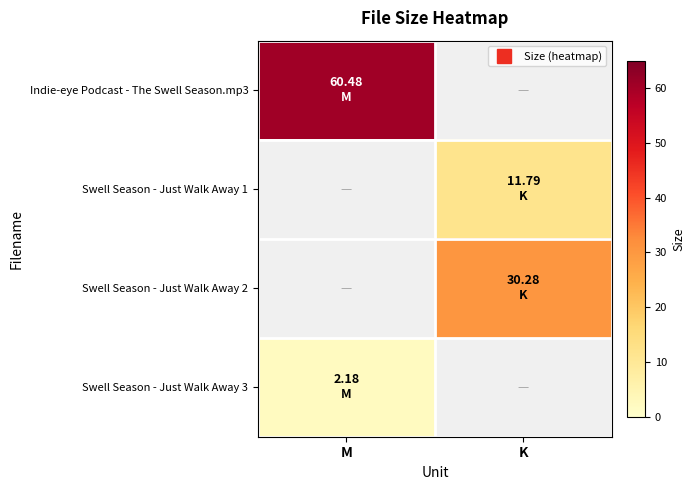

Is the value of Indie-eye Podcast - The Swell Season.mp3 at M greater than the value of Swell Season - Just Walk Away 3 at K?

No